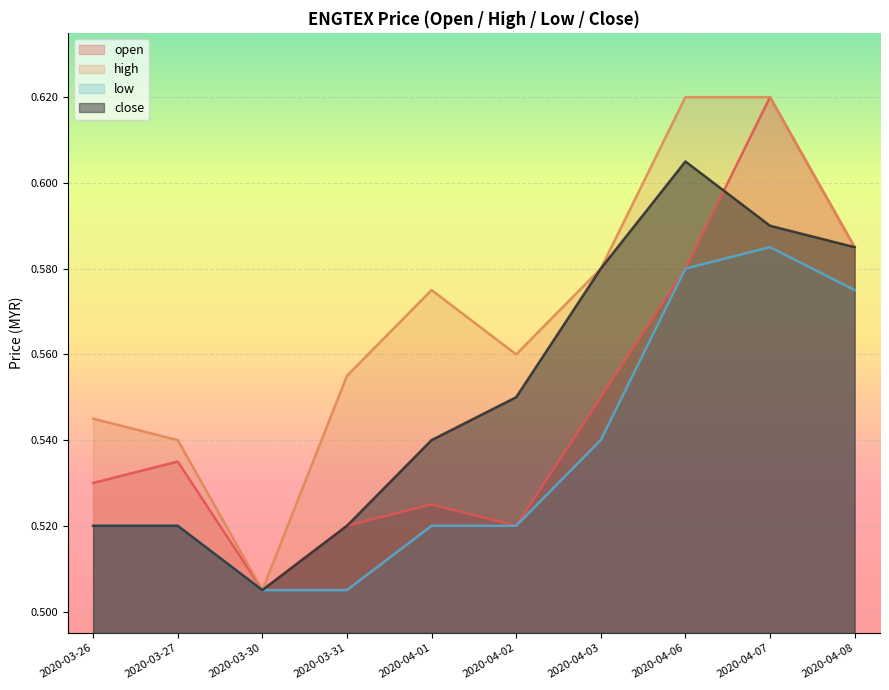

What is the value of the low point at the 1st from the left?

0.5